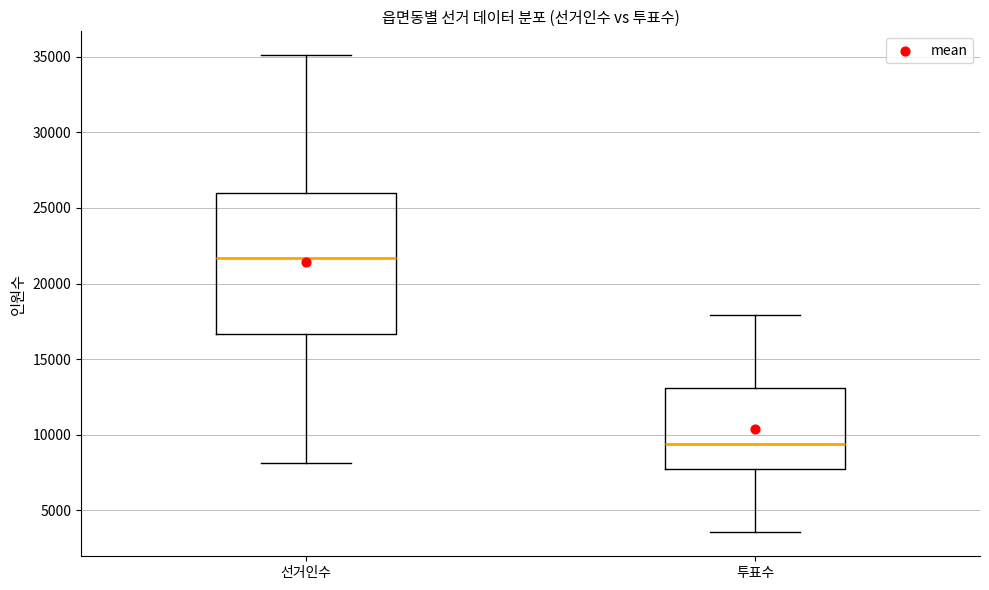

Where is the upper edge of the box for 투표수 on the y-axis? The values are not printed on the chart, so give them approximately, as read against the axis.

13000